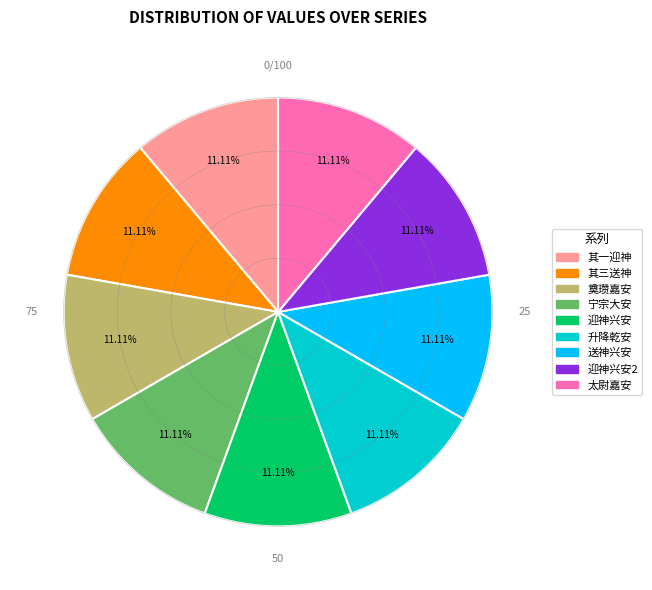

Is there any slice that represents more than half of the pie?

No